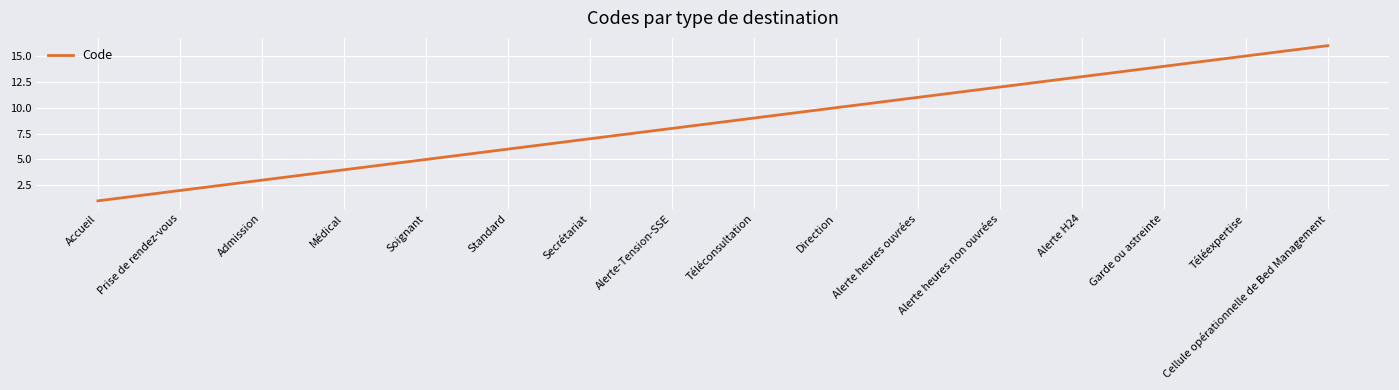

What is the difference between the maximum and minimum values?

15